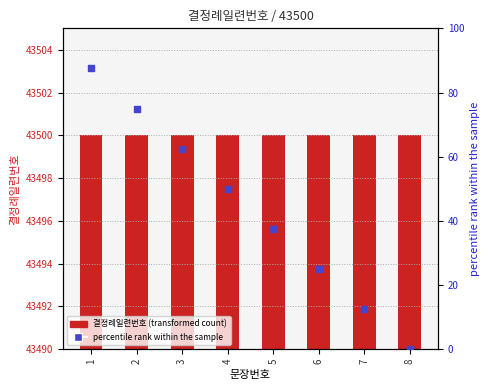

Is the value of percentile rank within the sample at 8 greater than the value of 결정례일련번호 (transformed count) at 8?

No